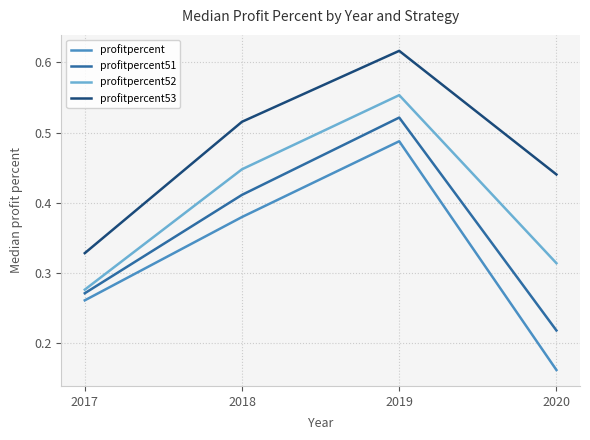

At which label is profitpercent51 closest to 0?

2020